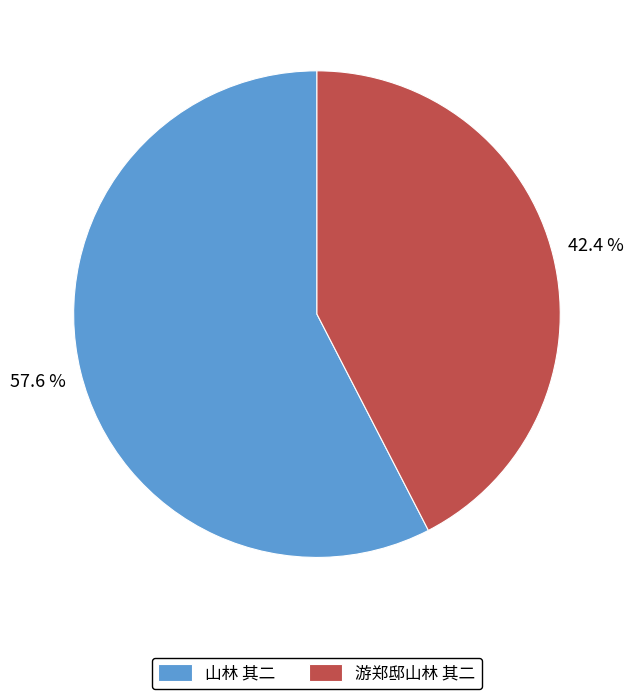

Count the number of slices in the pie.

2